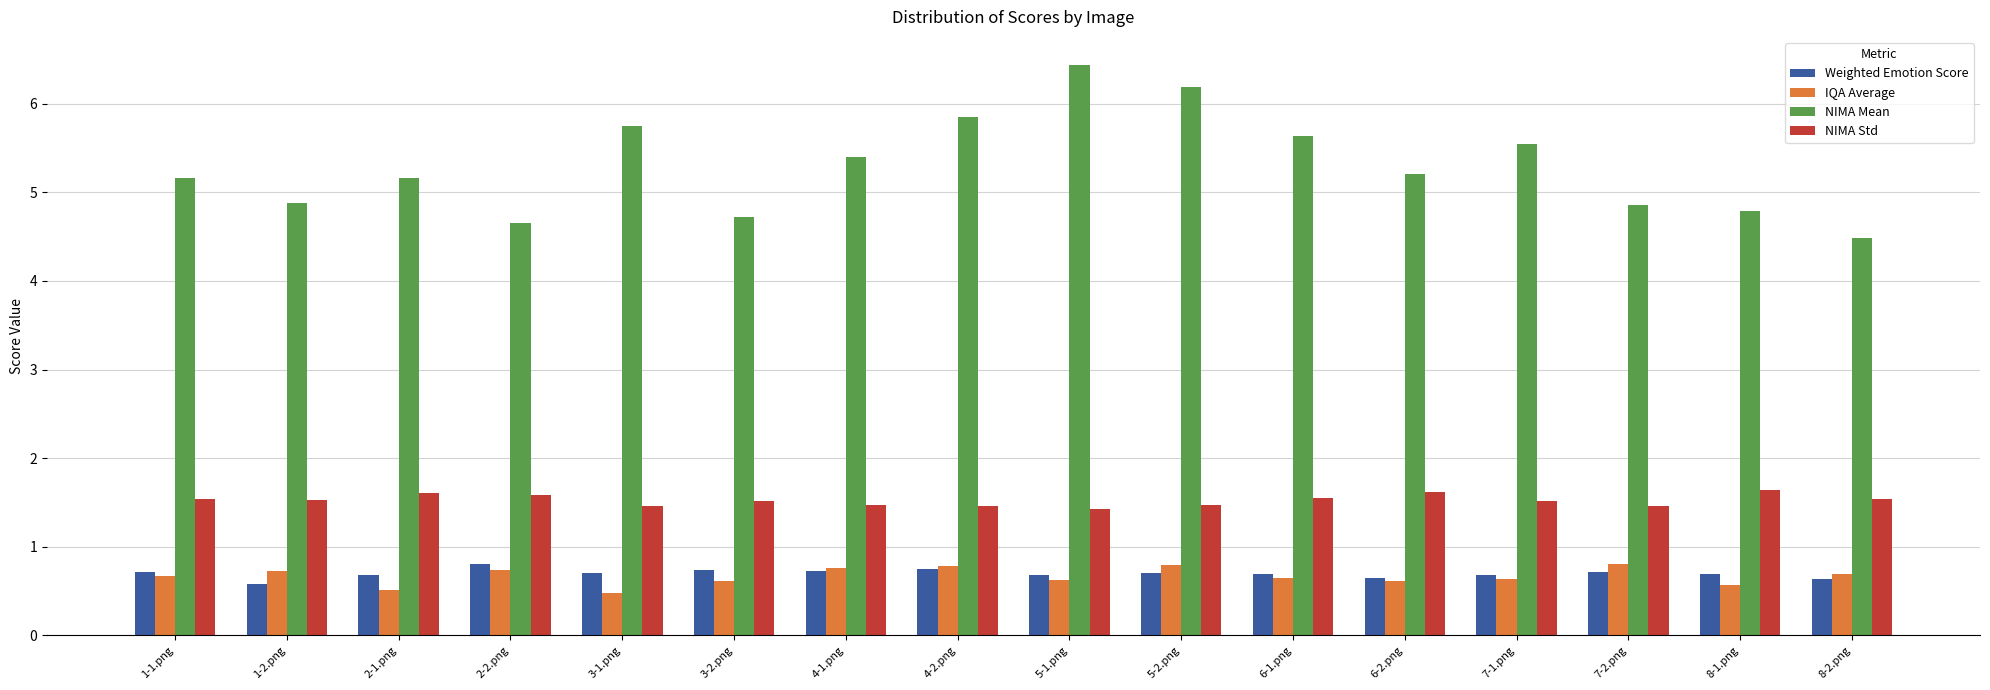

What are all the series names shown in the legend?

Weighted Emotion Score, IQA Average, NIMA Mean, NIMA Std